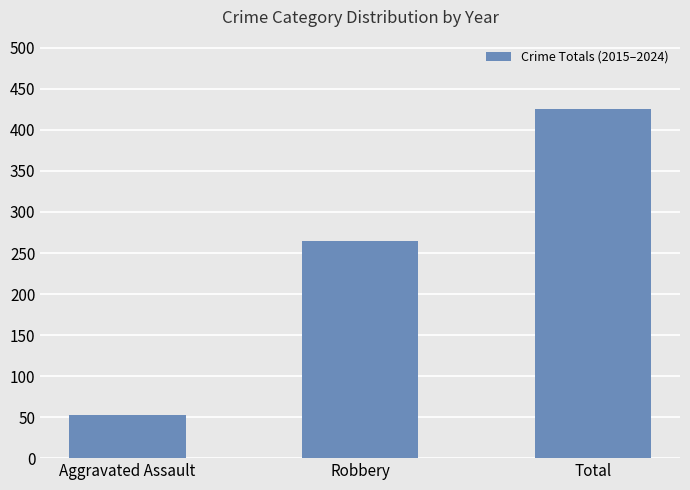

Approximately how many times larger is the value at Aggravated Assault compared to Total?

0.1